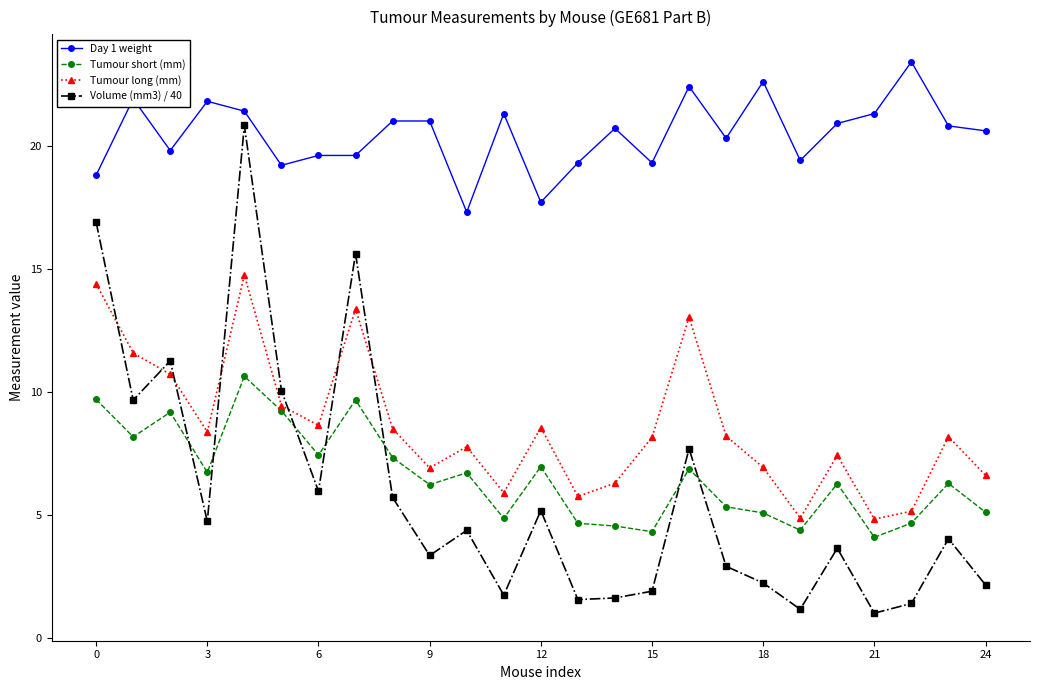

Which series has the widest spread of values?

Volume (mm3) / 40